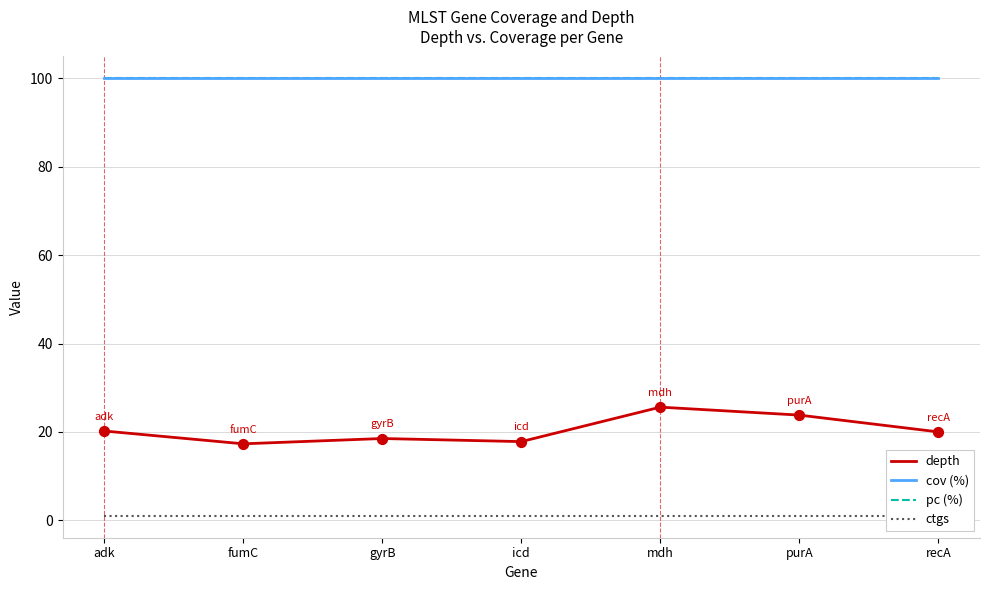

Is the value of pc (%) at icd greater than the value of ctgs at gyrB?

Yes